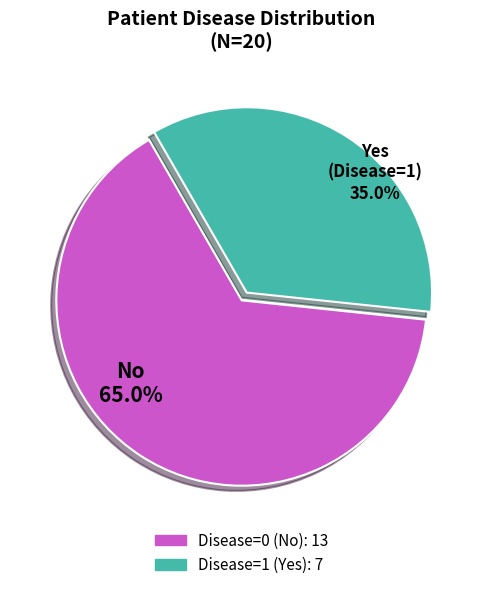

Which category has the biggest portion of the pie?

Disease=0